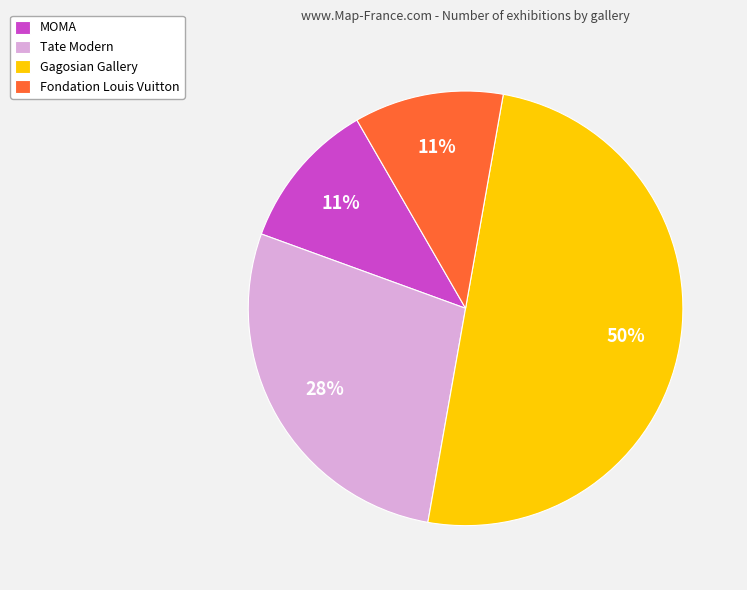

Count the number of slices in the pie.

4